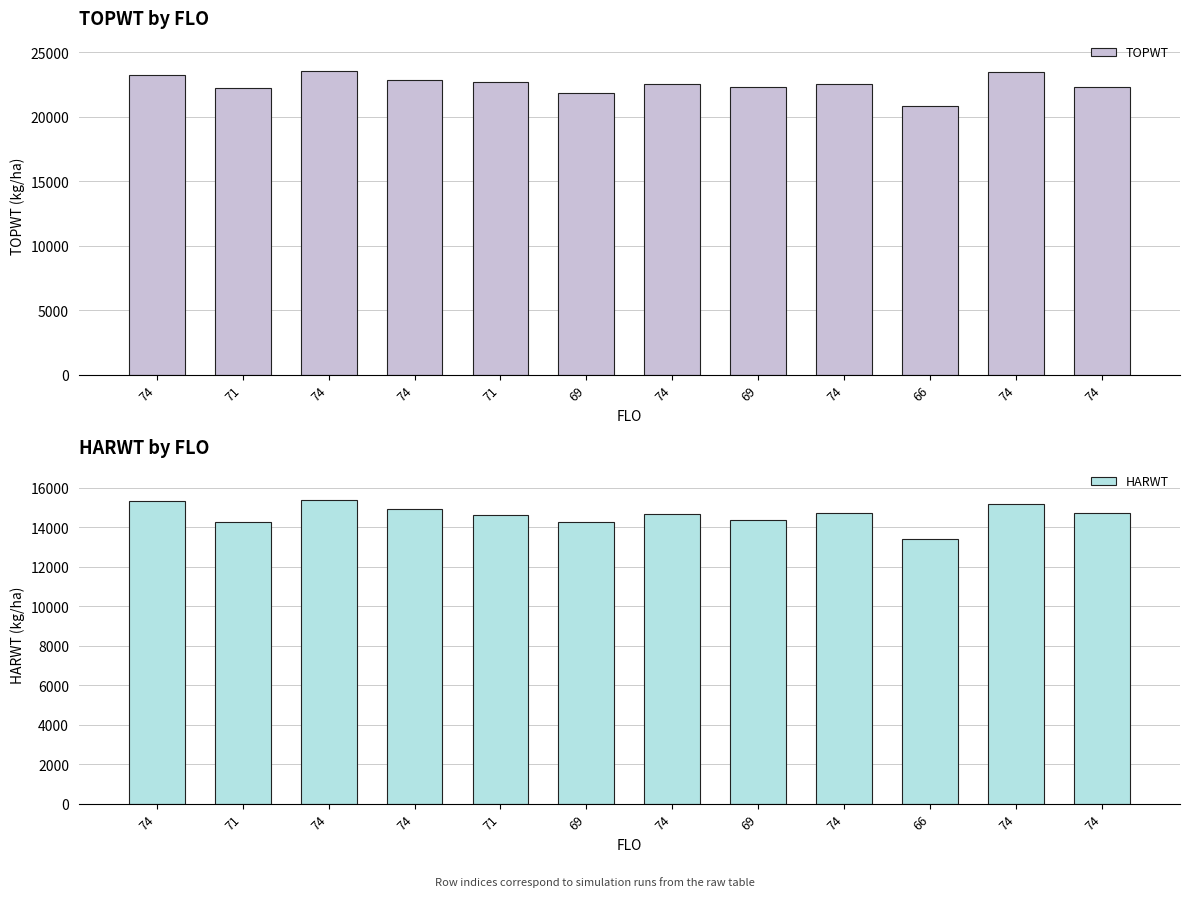

How many groups of bars are there?

12